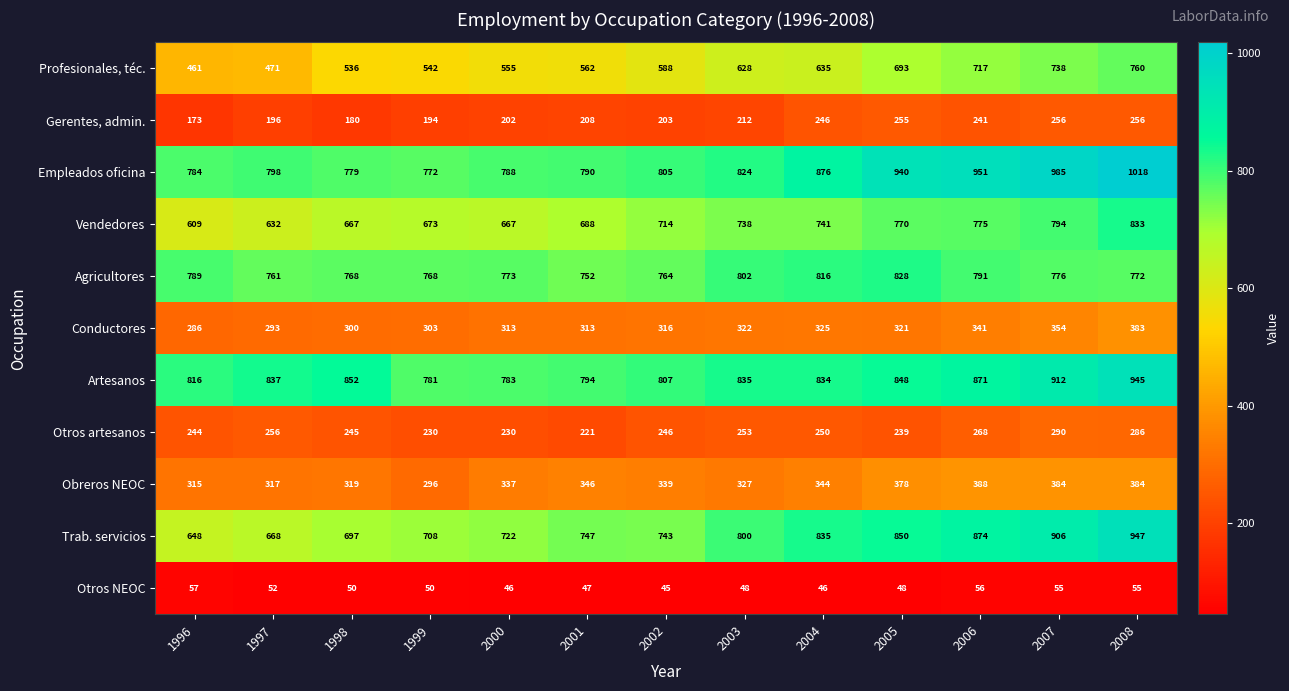

Which series has the largest total across all categories?

Empleados oficina